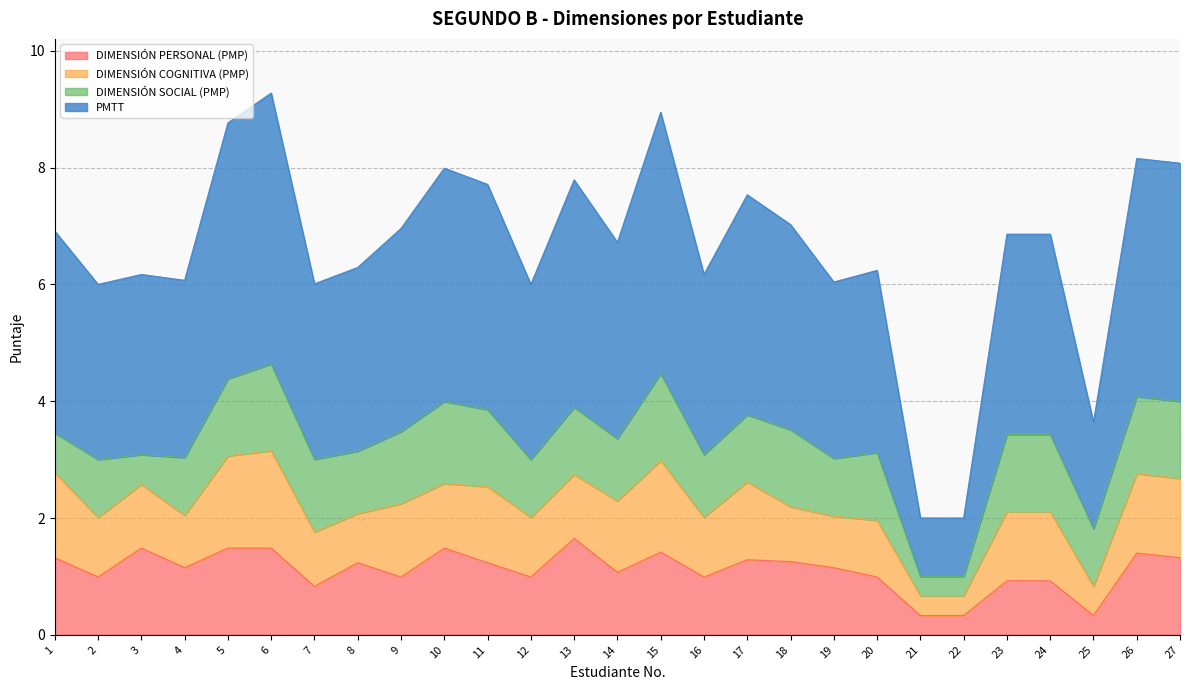

At which label is DIMENSIÓN PERSONAL (PMP) closest to 0?

21